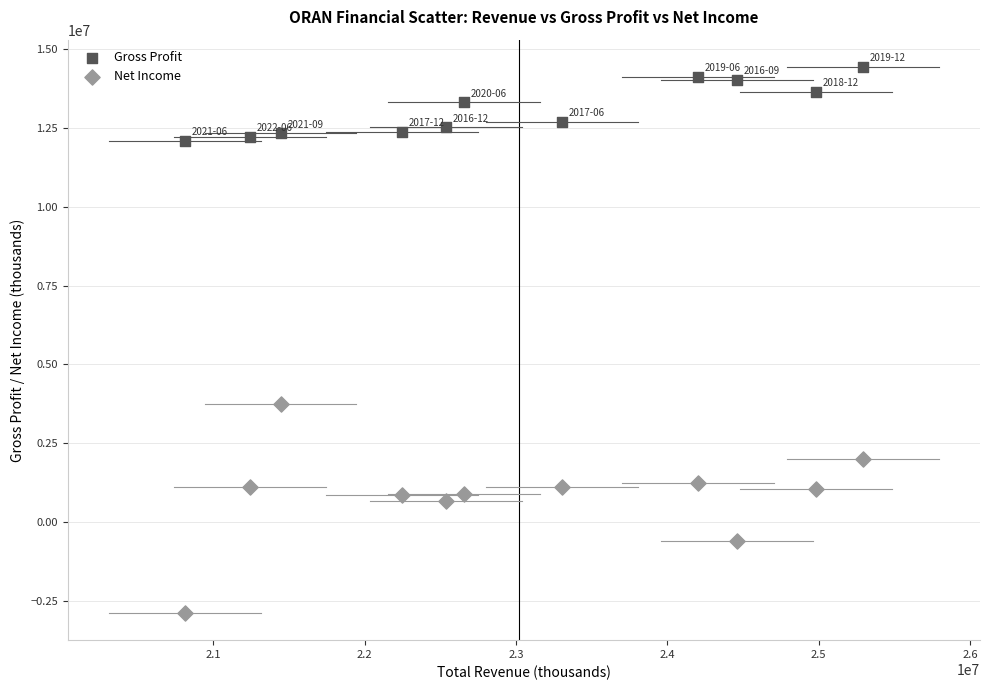

Which series has the widest spread of Y values?

Net Income